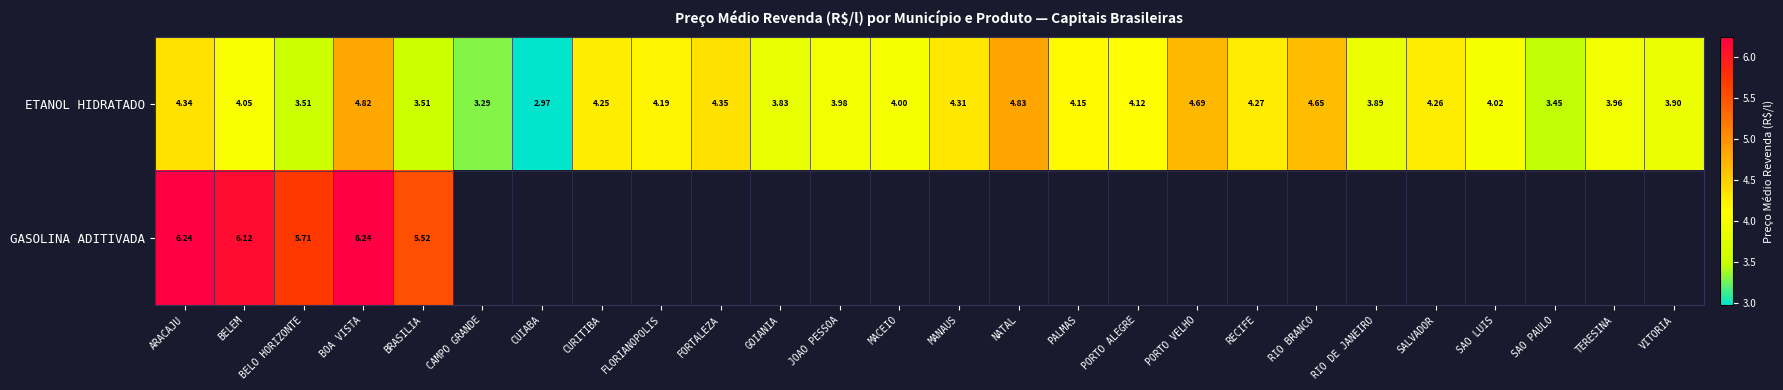

At which label does ETANOL HIDRATADO first exceed 4?

ARACAJU